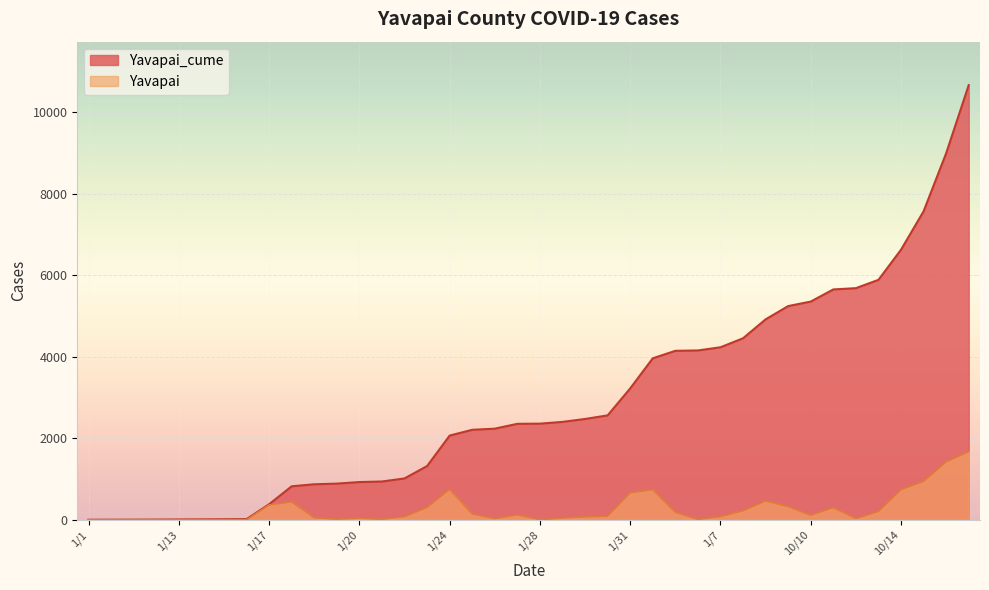

Reading right to left, extract all data points from this chart.

Yavapai_cume: 10670	8997	7573	6630	5890	5686	5655	5357	5246	4920	4456	4235	4157	4148	3964	3225	2563	2475	2403	2360	2356	2237	2209	2067	1319	1015	940	926	888	872	822	382	17	14	11	8	5	3	2	1
Yavapai: 1673	1424	943	740	204	31	298	111	326	464	221	78	9	184	739	662	88	72	43	4	119	28	142	748	304	75	14	38	16	50	440	365	3	3	3	3	2	1	1	0